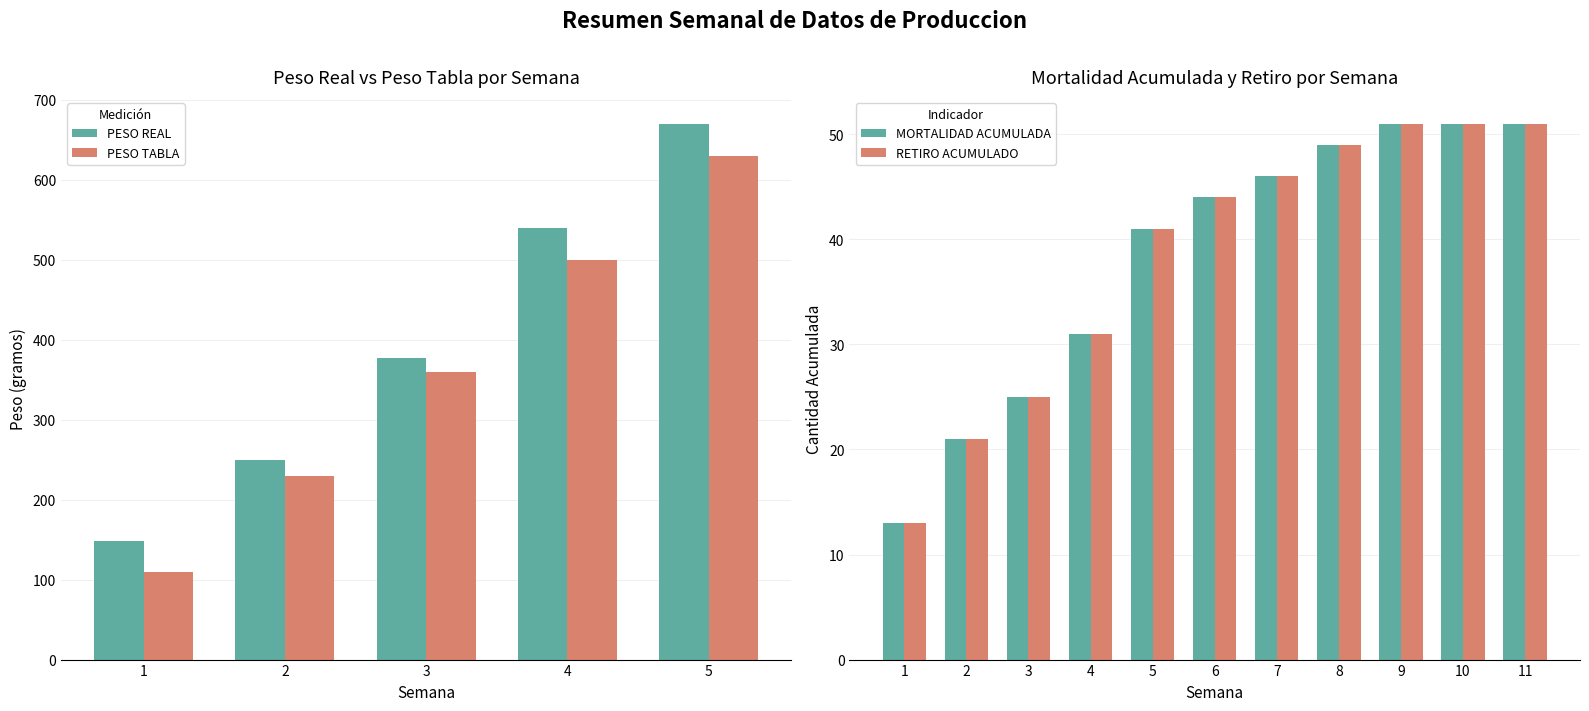

What is the average value?

38